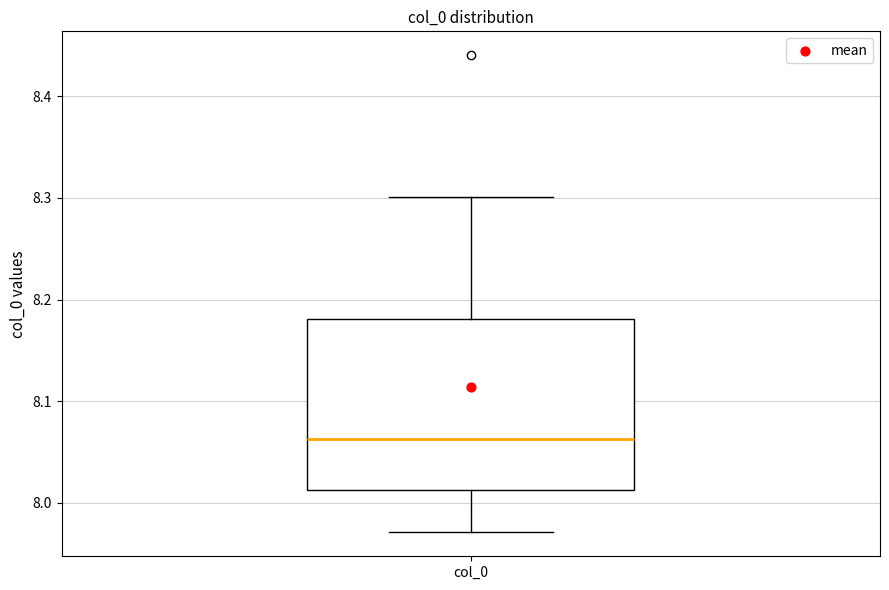

Transcribe this box plot: give where the median line is, the range the box spans, and where the two whiskers end, as read against the y-axis. The values are not printed on the chart, so give them approximately, as read against the axis.

median 8.06, box 8.01 to 8.18, whiskers 7.97 to 8.30